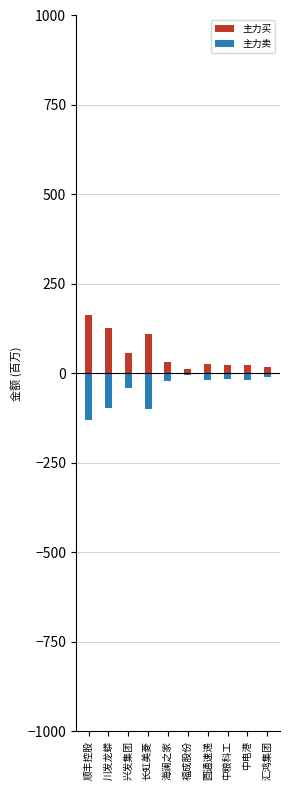

Reading left to right, what are all the values shown in this chart?

主力买: 162.9	127.3	57.1	109.0	32.7	13.1	26.0	23.5	23.8	17.2
主力卖: -131.3	-96.1	-41.0	-98.6	-22.3	-3.8	-17.6	-15.6	-17.7	-11.3